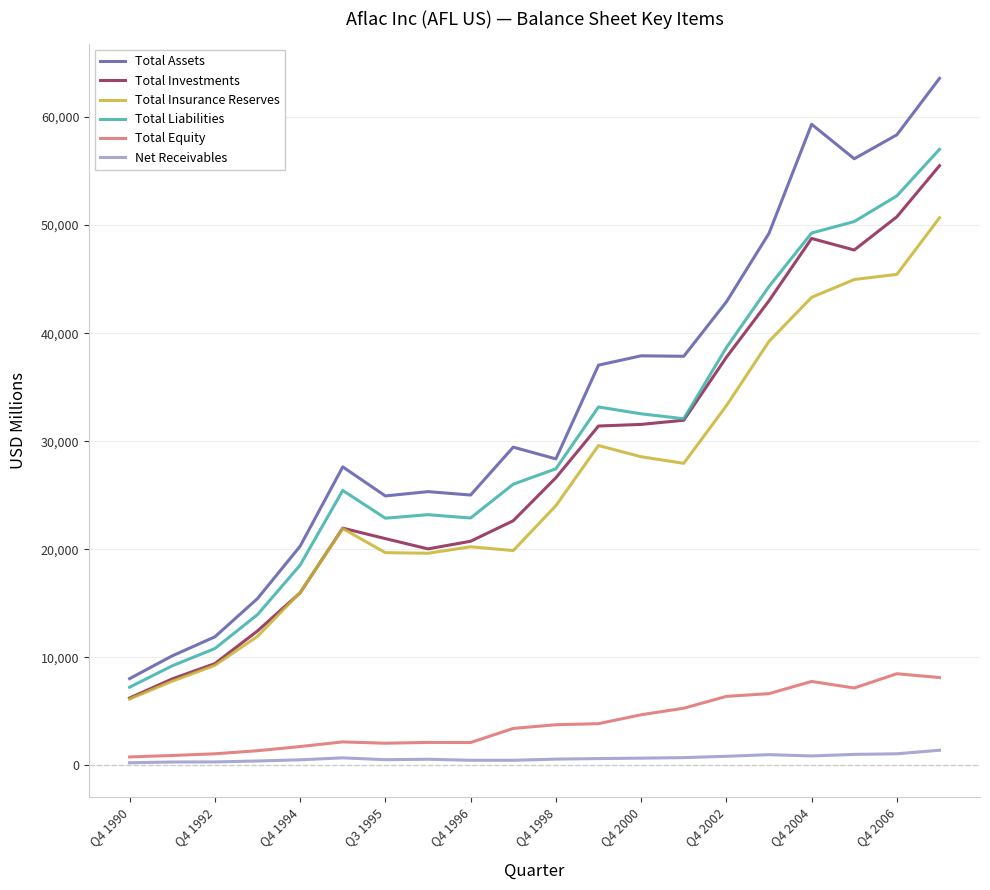

What is the sum of all Total Equity values?

80082.5